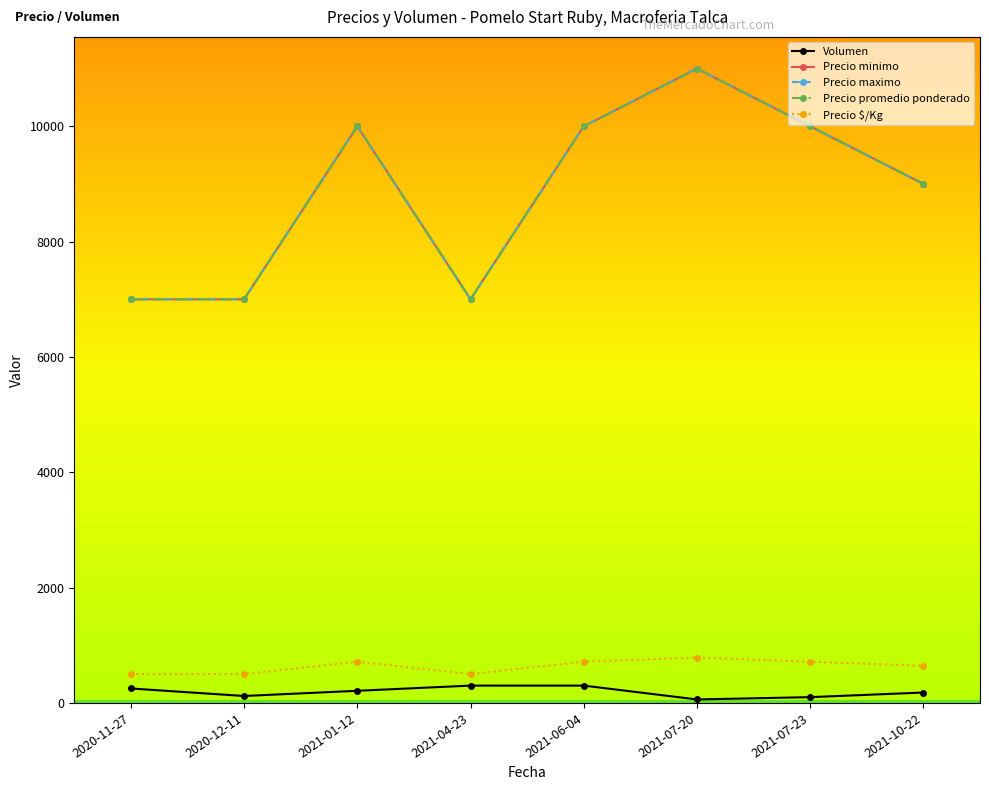

What is the total value across all series at 2021-07-20?

33846